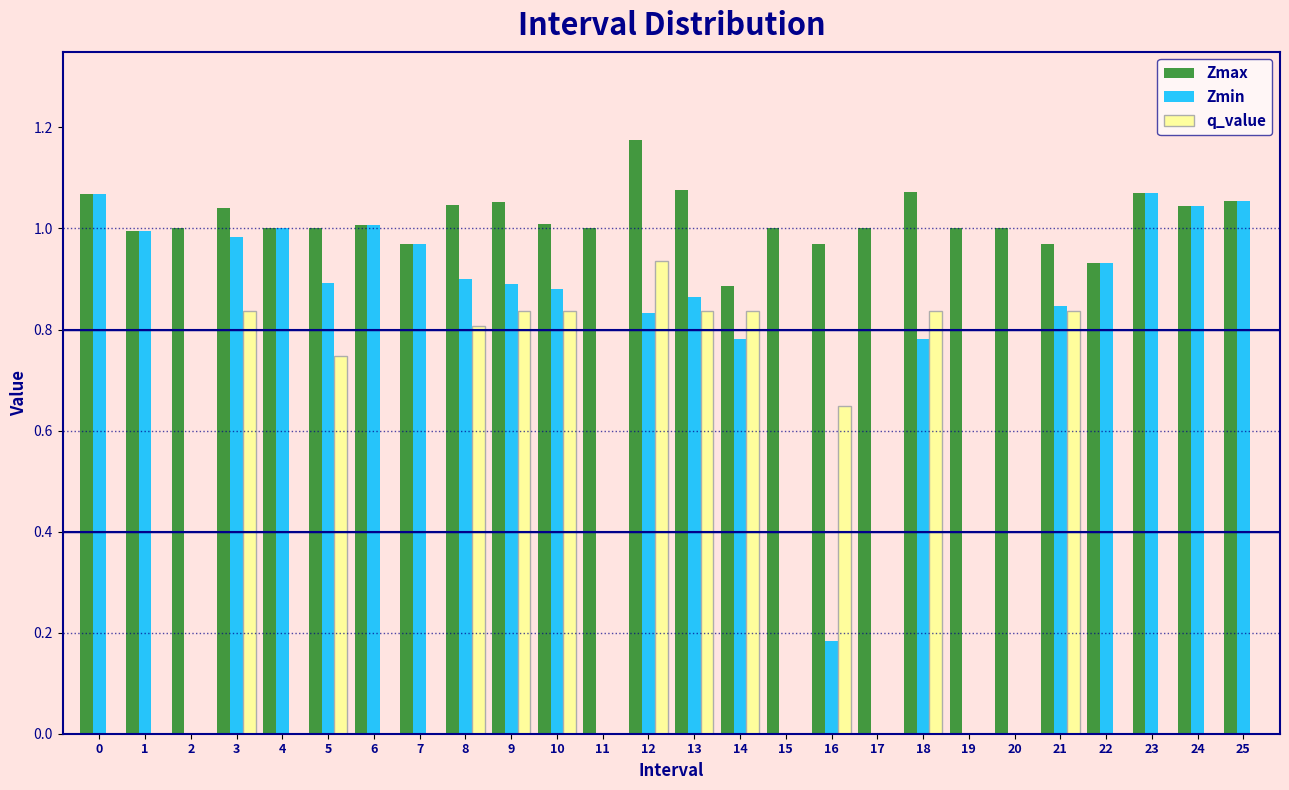

Which series has the largest total across all categories?

Zmax